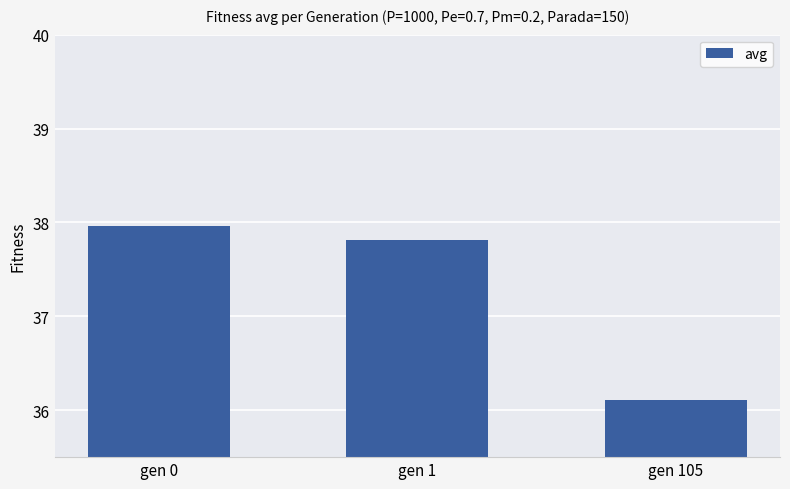

Reading right to left, transcribe all the data shown in this chart.

36.1	37.8	38.0